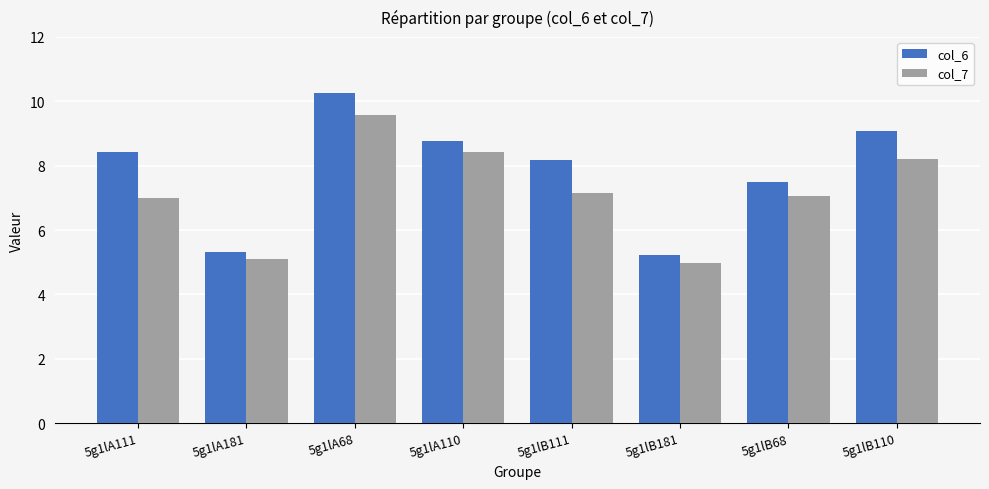

True or false: col_7 has a value of 7.0 at 5g1lA111.

True